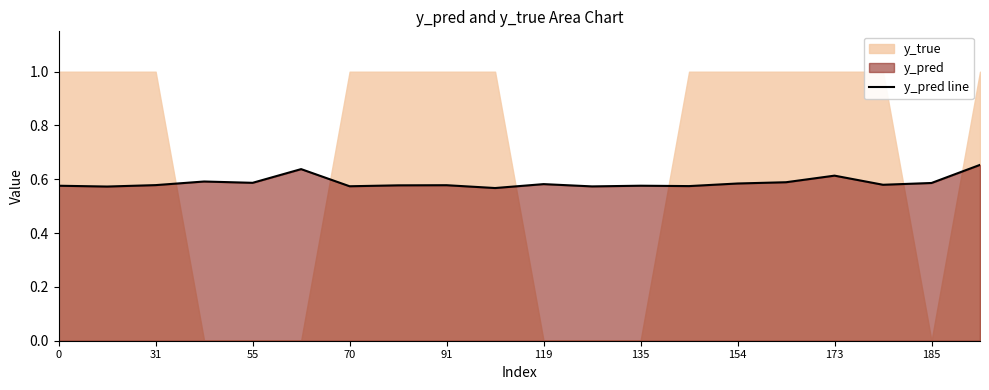

What is the label of the 7th point from the left?

70